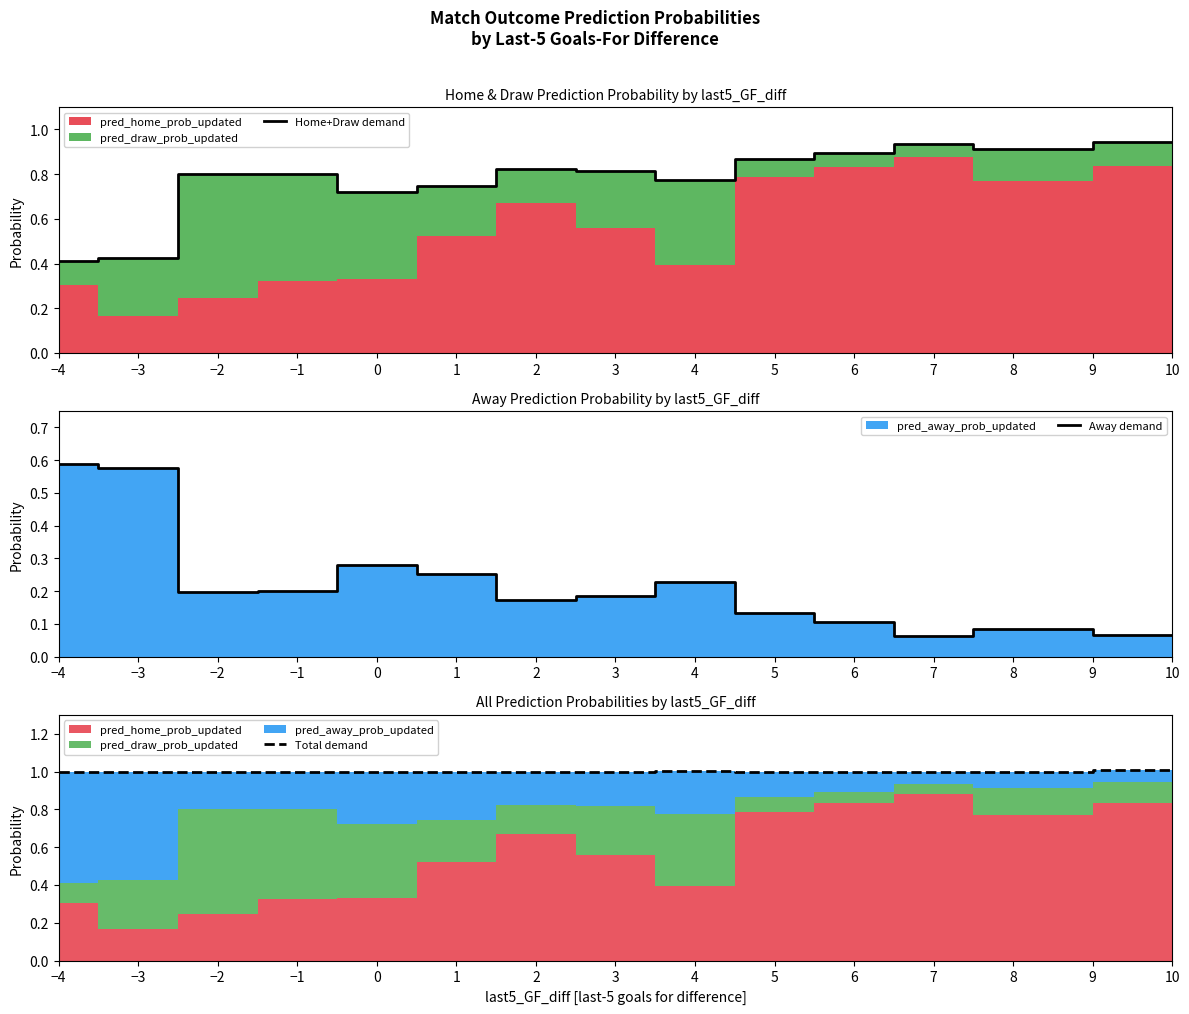

Which series has the largest total across all categories?

Total demand